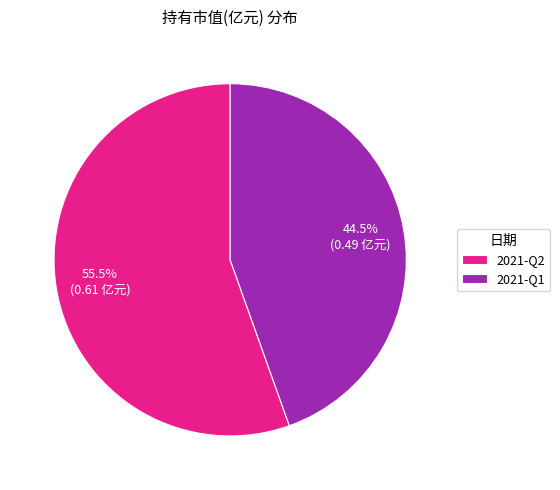

Is 2021-Q2 the majority of the pie?

Yes